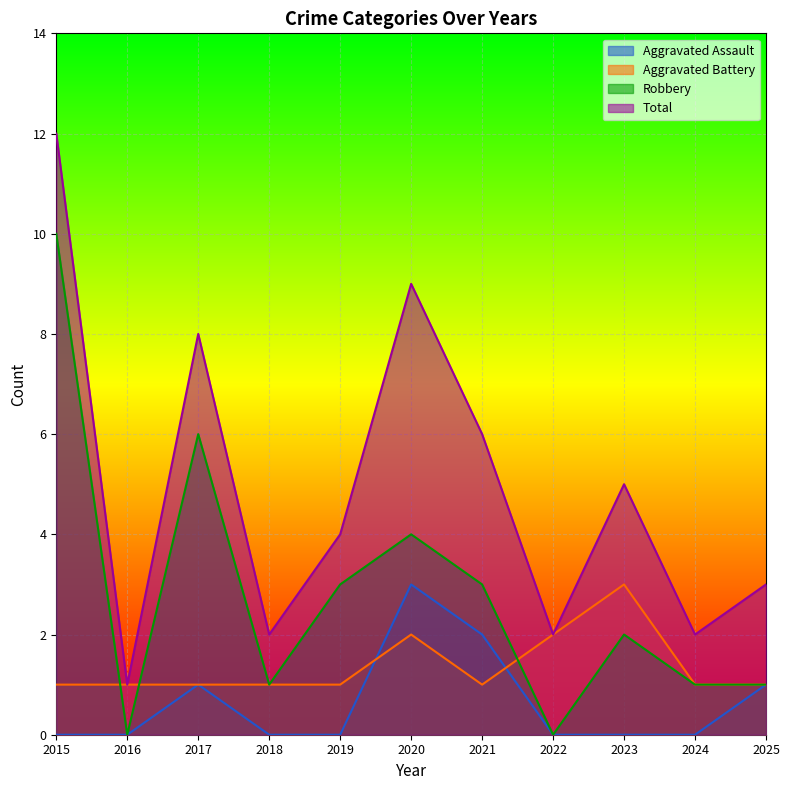

What is the total value across all series at 2023?

10